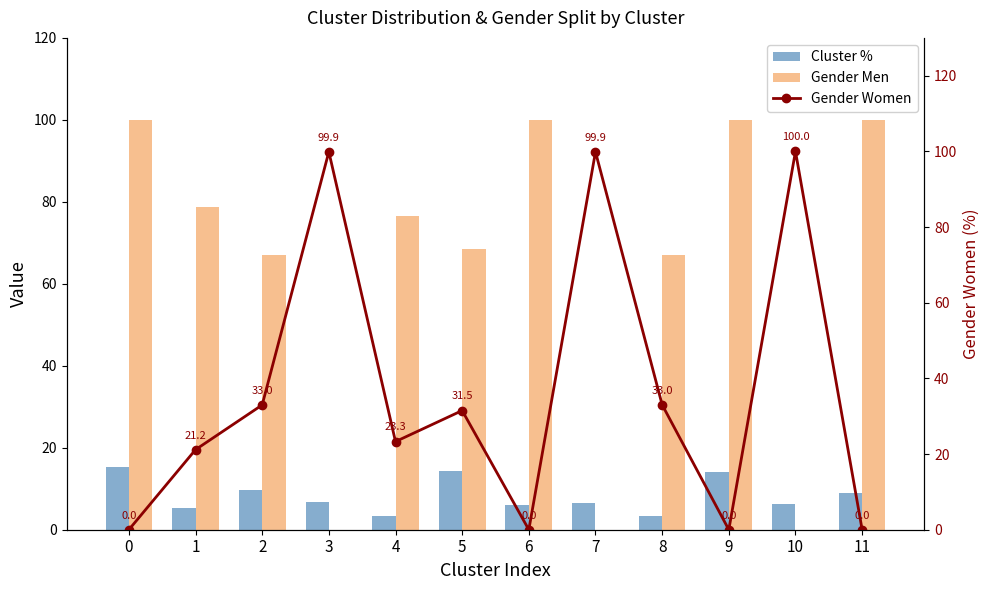

What are all the series names shown in the legend?

Cluster %, Gender Men, Gender Women